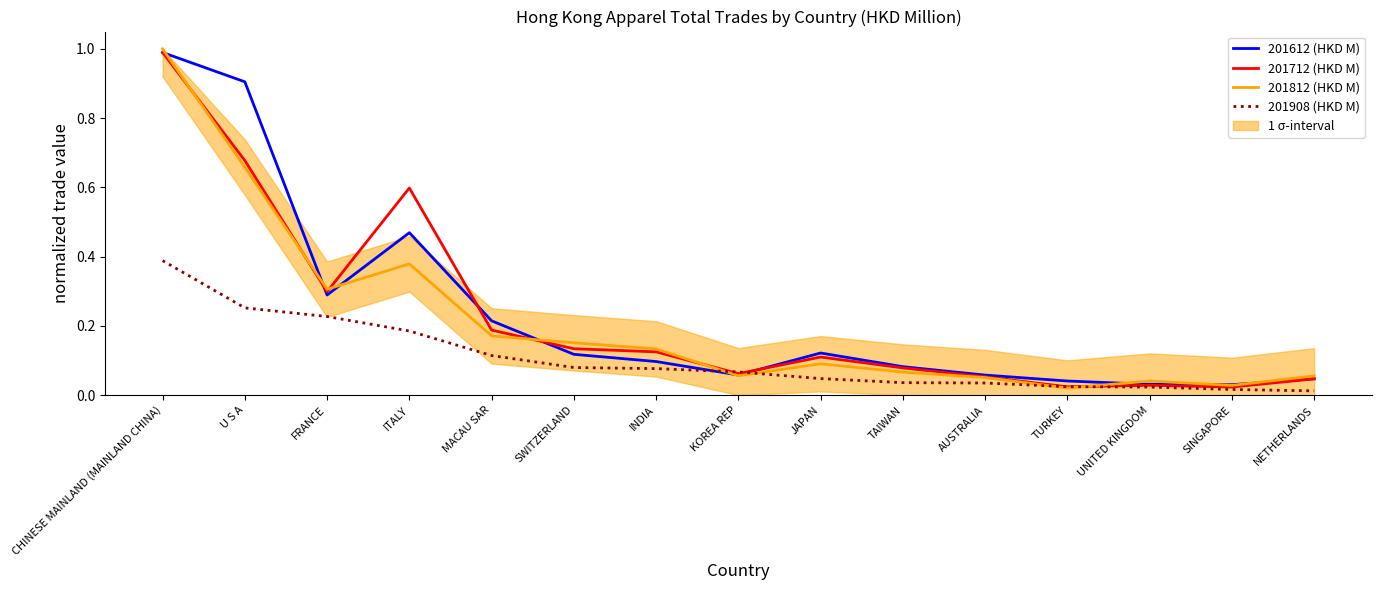

Is it true that 201908 (HKD M) equals 0.1 at AUSTRALIA?

False